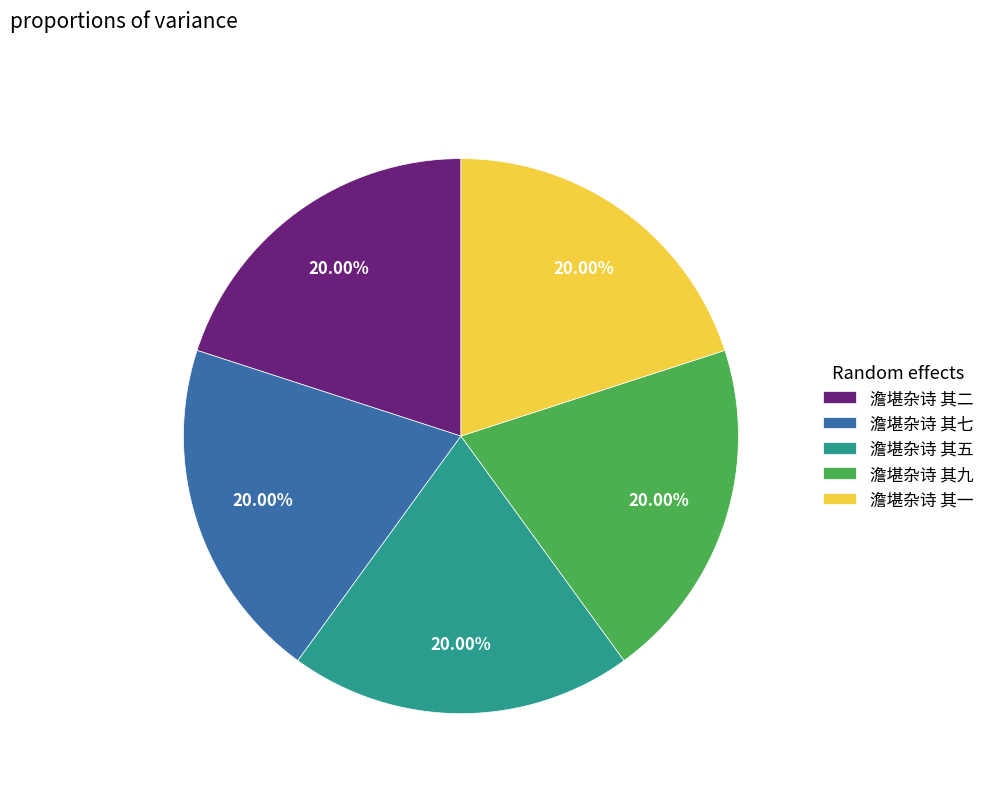

Combined, do 澹堪杂诗 其五 and 澹堪杂诗 其二 account for over 50%?

No